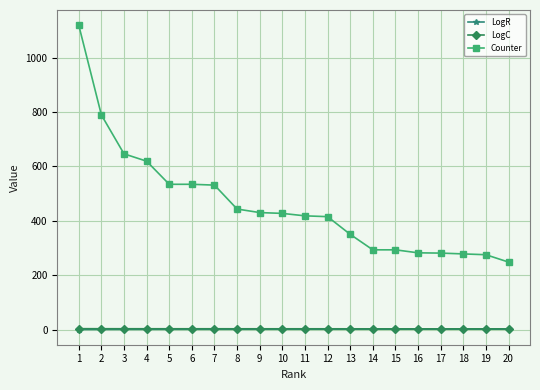

True or false: Counter and LogC cross at least once.

False